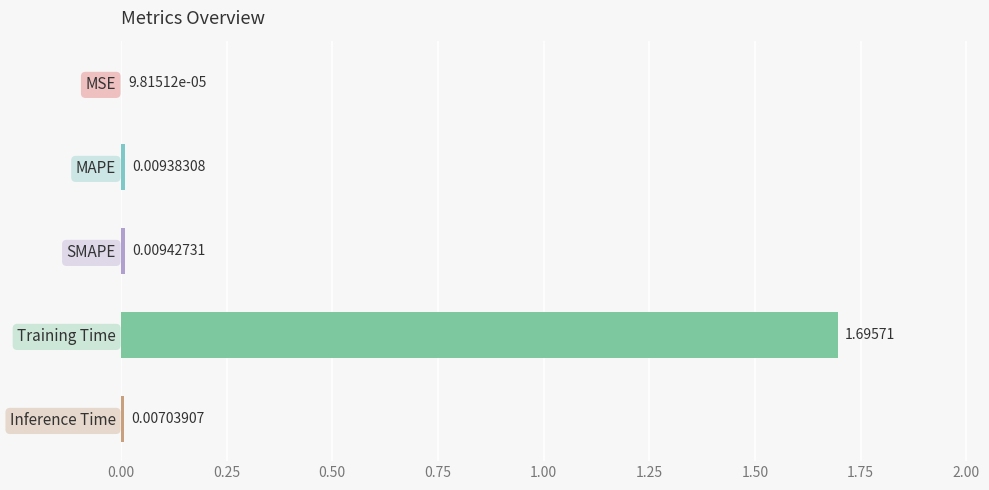

What is the sum of all values?

1.7